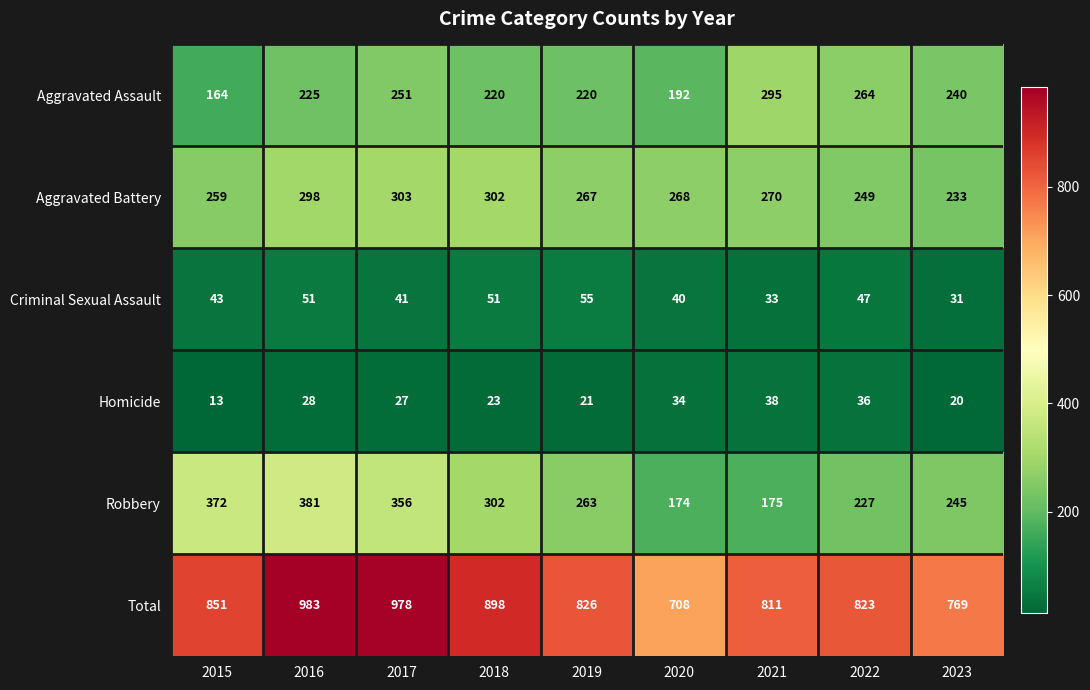

Rank the series at 2015 from lowest to highest value.

Homicide, Criminal Sexual Assault, Aggravated Assault, Aggravated Battery, Robbery, Total